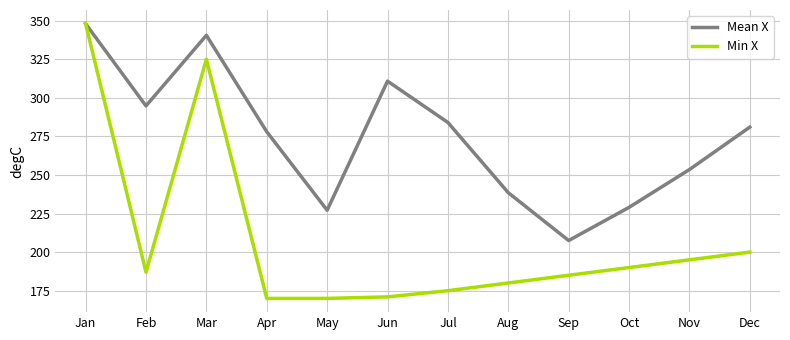

Which series has the largest total across all categories?

Mean X